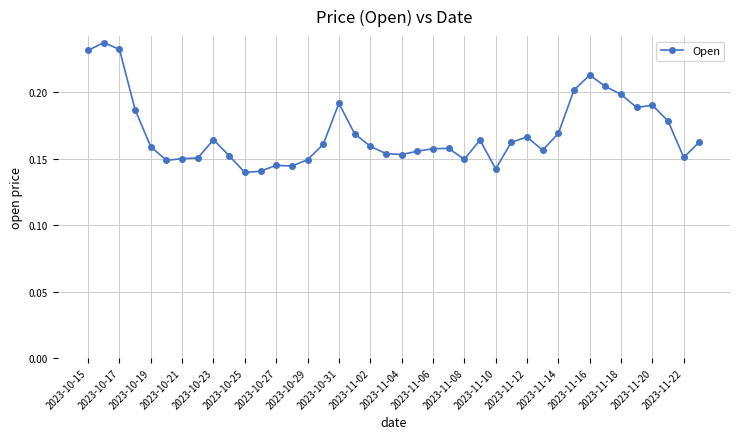

True or false: the data has more than 2 interior local peaks.

True